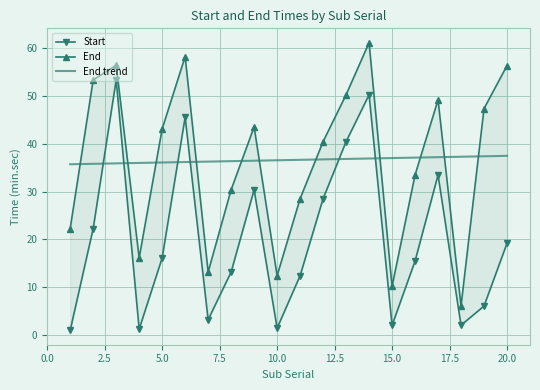

The value of End trend at 10.0 is 57.4. True or false?

False